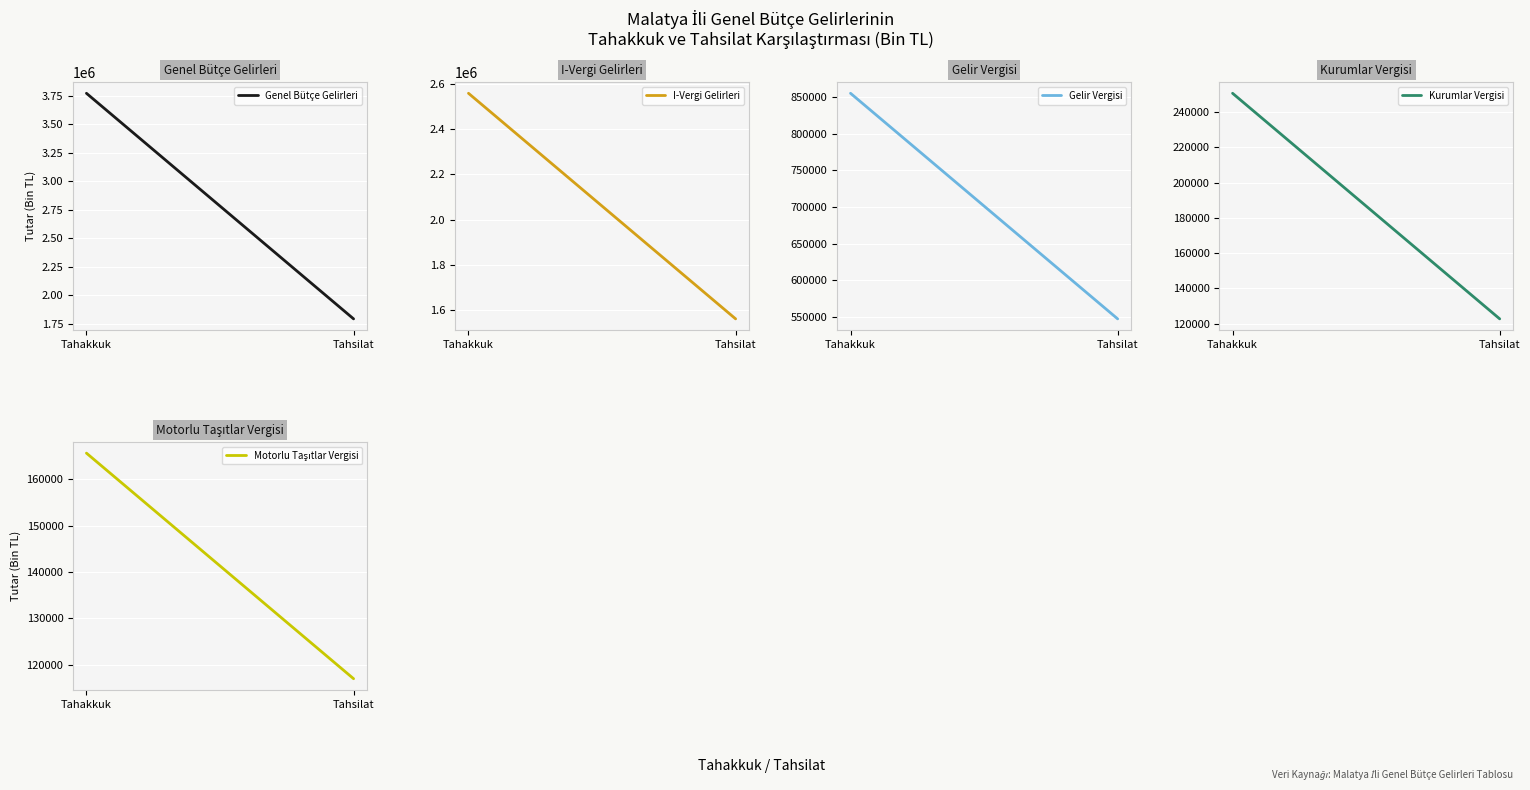

What is the average value of the Motorlu Taşıtlar Vergisi series?

141294